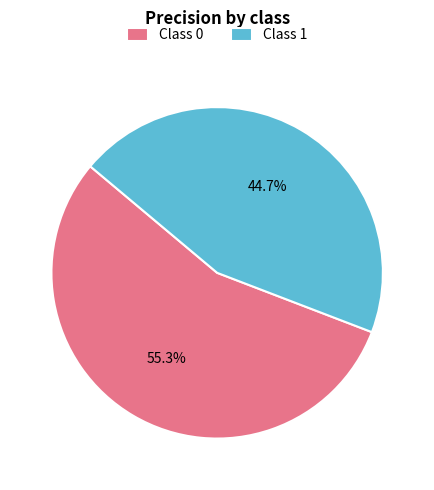

Count the number of slices in the pie.

2